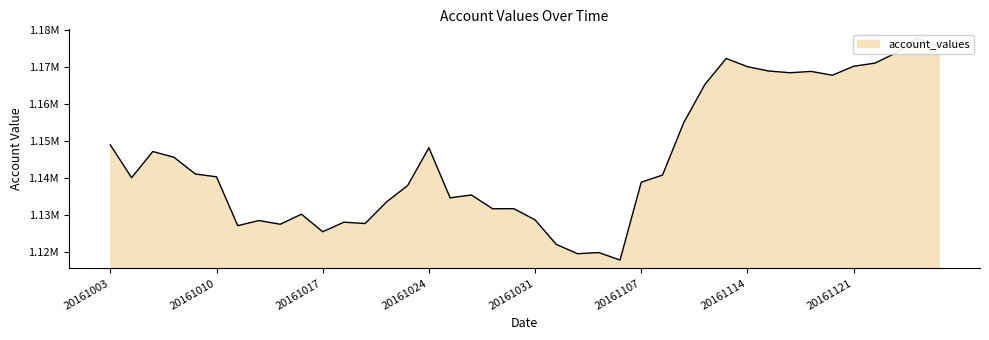

Approximately how many times larger is the value at 20161128 compared to 20161013?

1.0